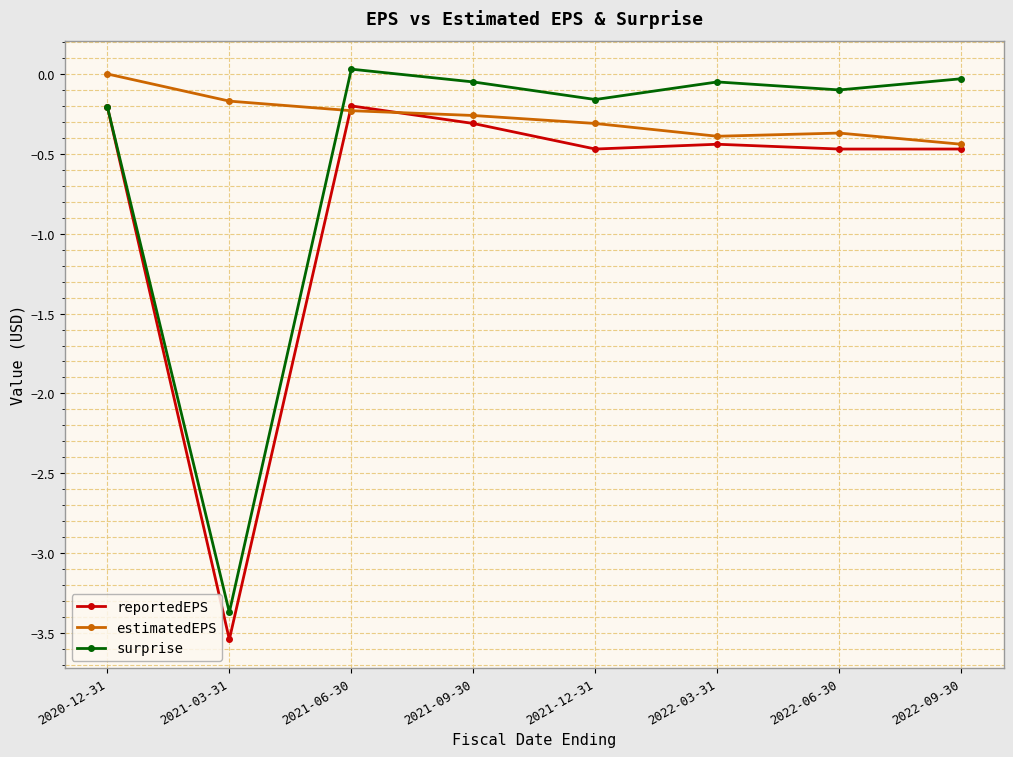

What is the spread (max minus min) of values at 2022-06-30?

0.4